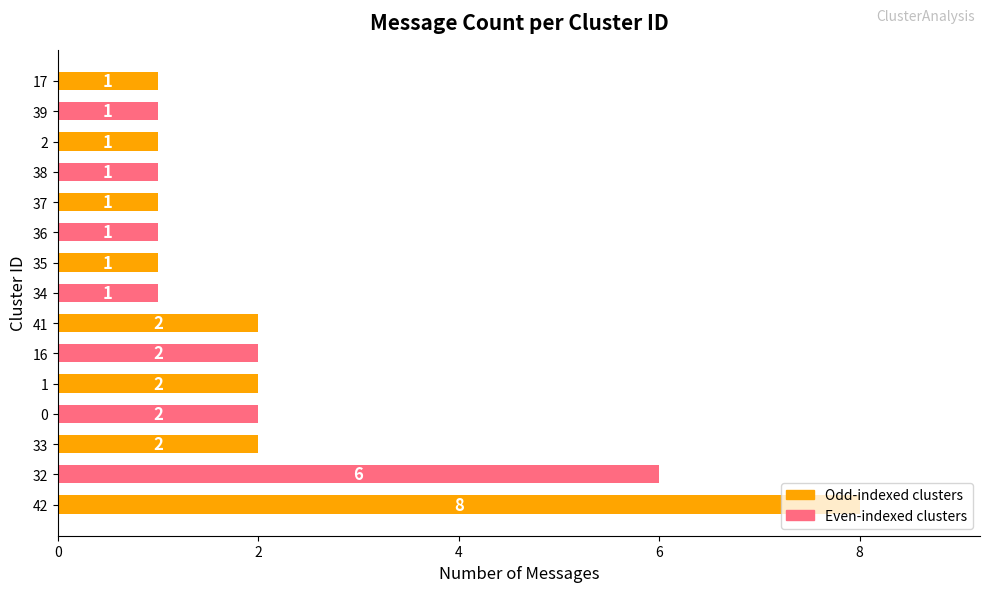

What is the maximum value shown in the chart?

8